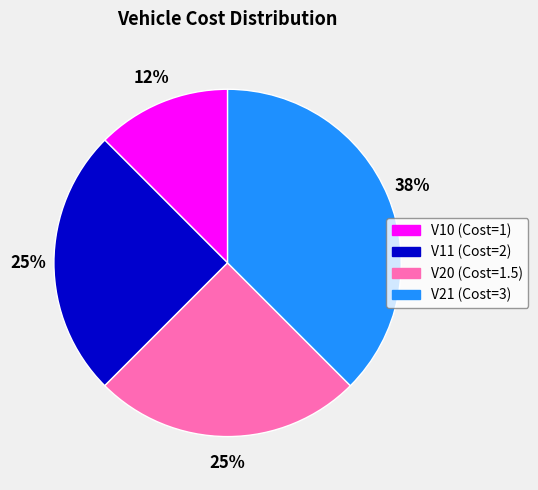

The V21 (Cost=3) slice represents 38% of the pie. True or false?

True